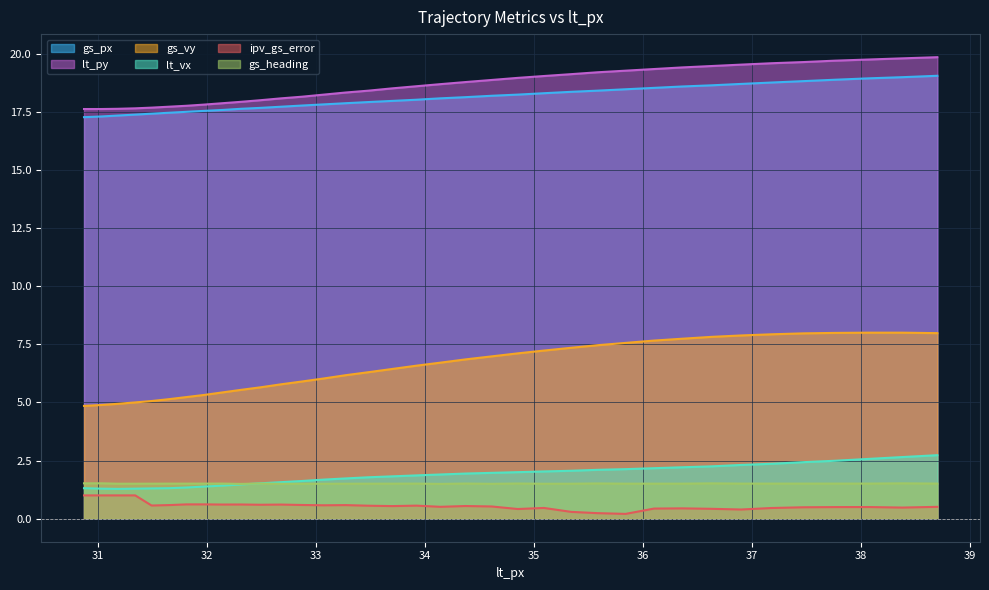

True or false: gs_heading and ipv_gs_error intersect in this chart.

False